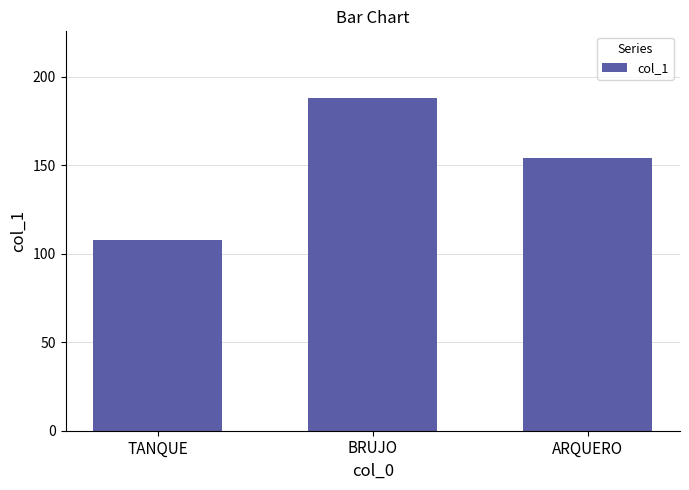

What position from the right is BRUJO?

2